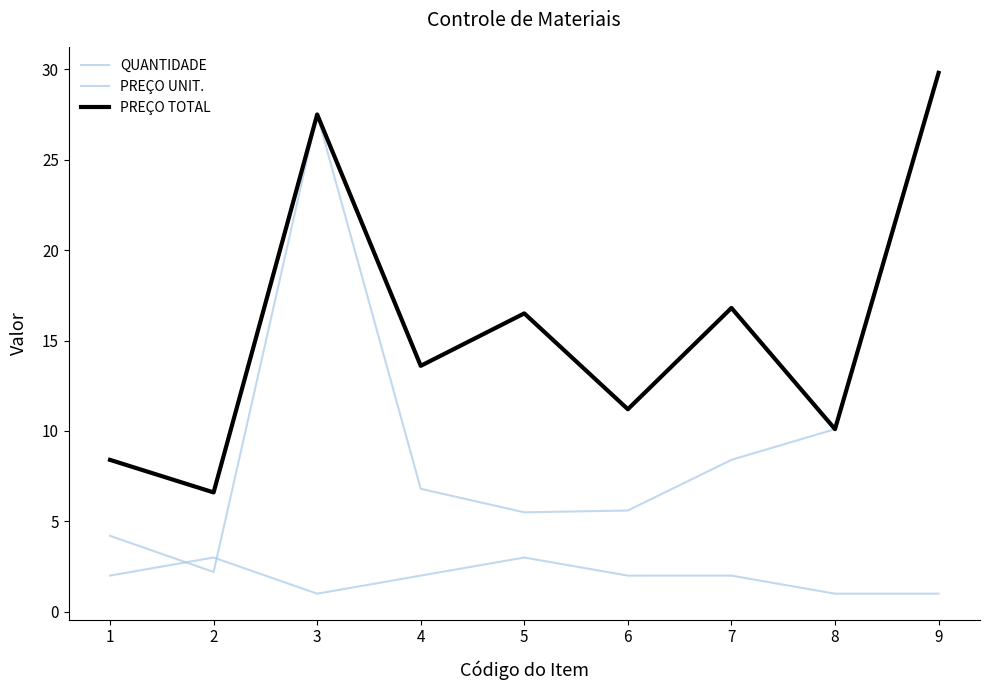

True or false: PREÇO UNIT. and PREÇO TOTAL intersect in this chart.

False